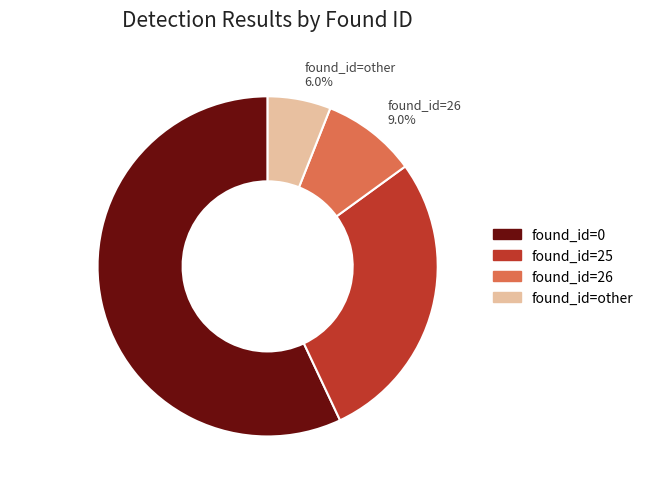

Count the number of slices in the pie.

4